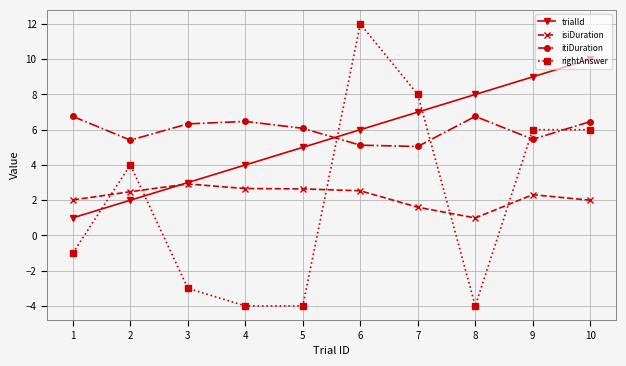

Which series has the largest range (max minus min)?

rightAnswer